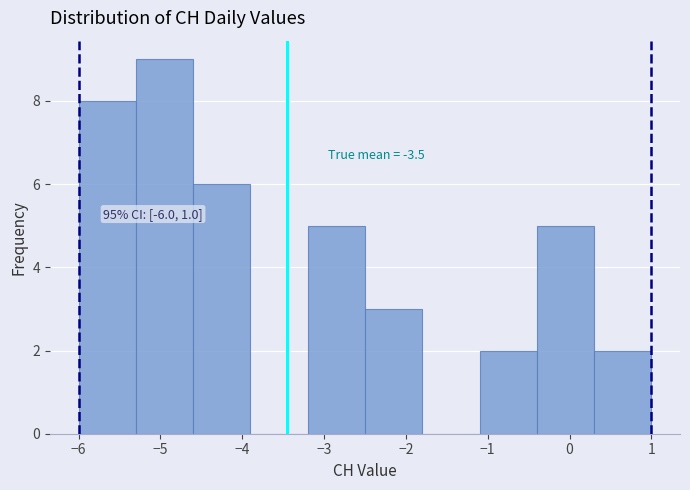

Which range on the x-axis has the tallest bar?

-5.3 to -4.6